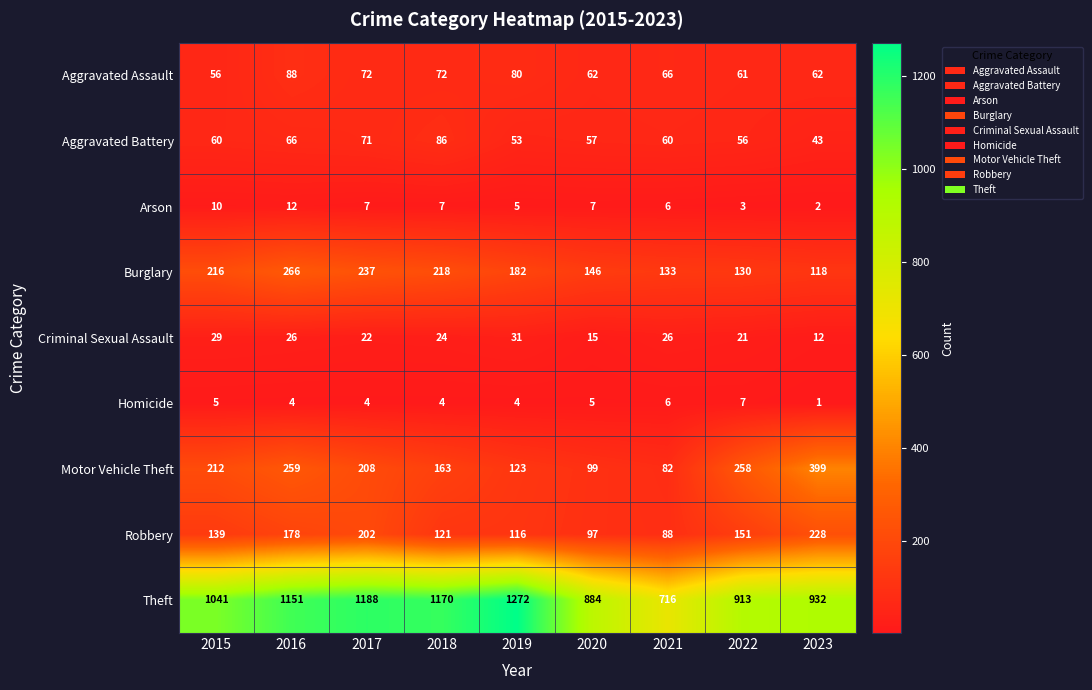

What is the maximum value shown in the chart?

1272